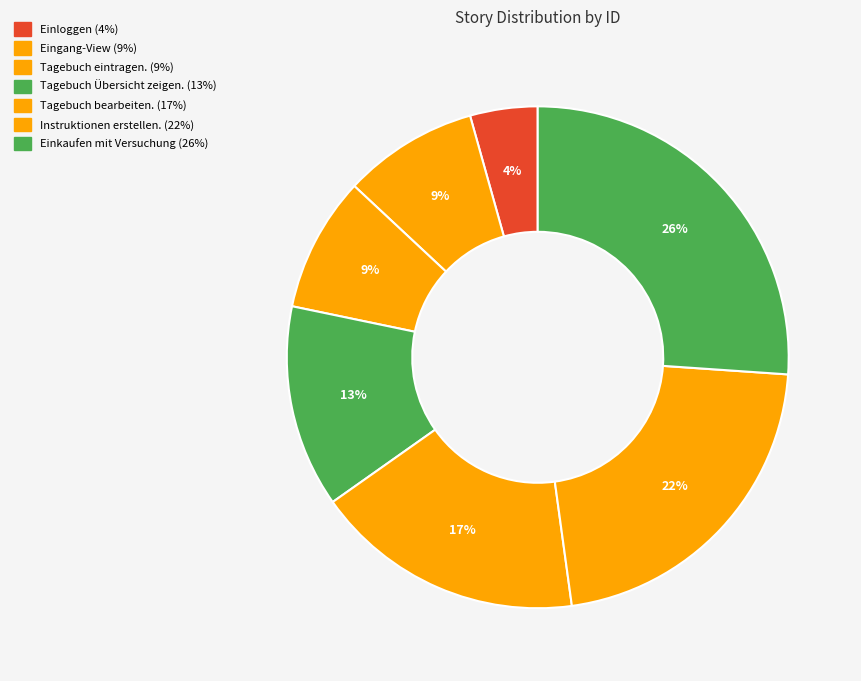

What is the largest slice in the pie chart?

Einkaufen mit Versuchung